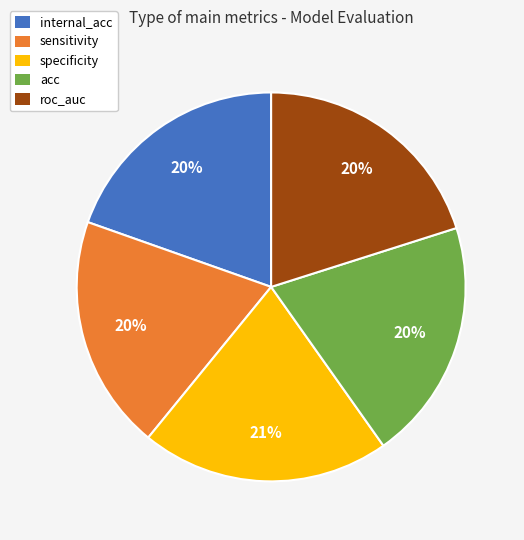

Which slice is the largest?

specificity